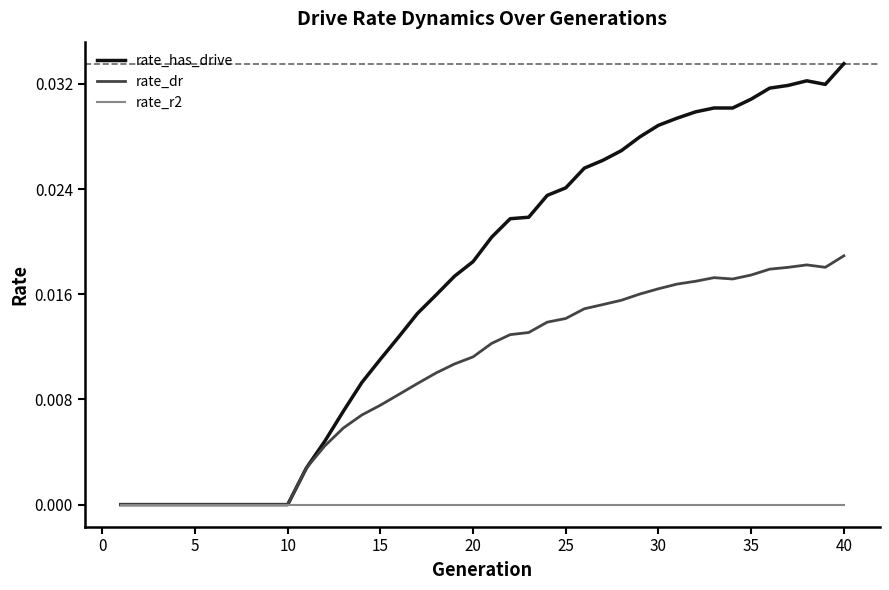

How many series are shown in this chart?

3